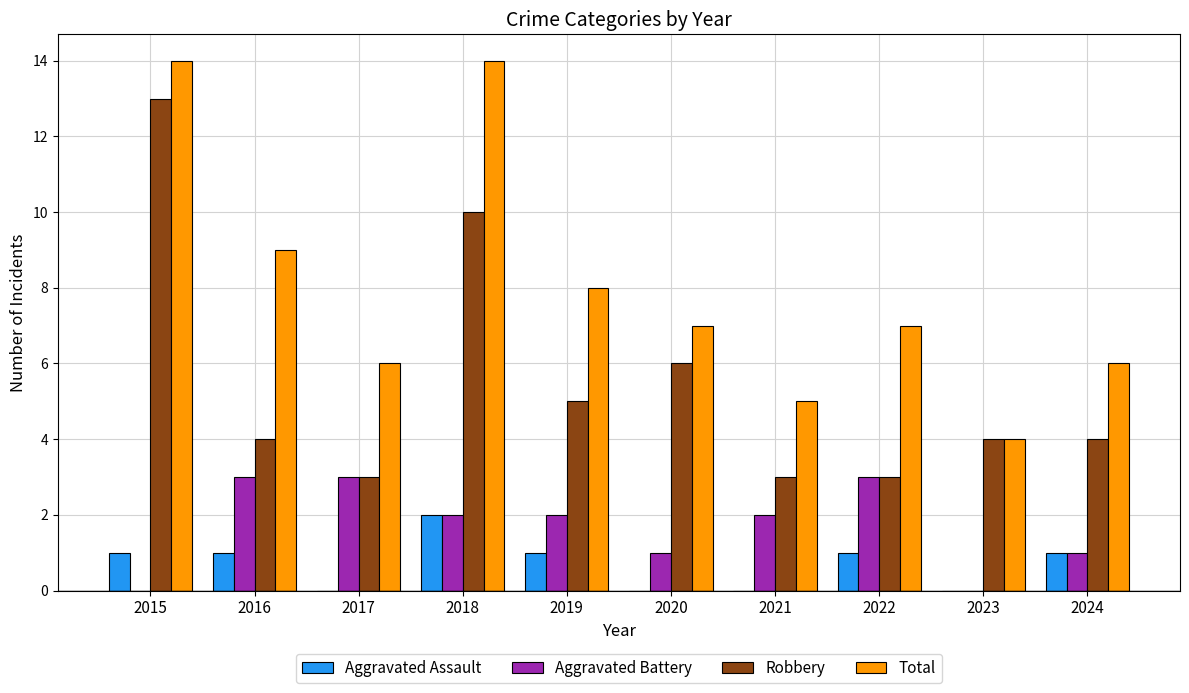

How many groups of bars are there?

10